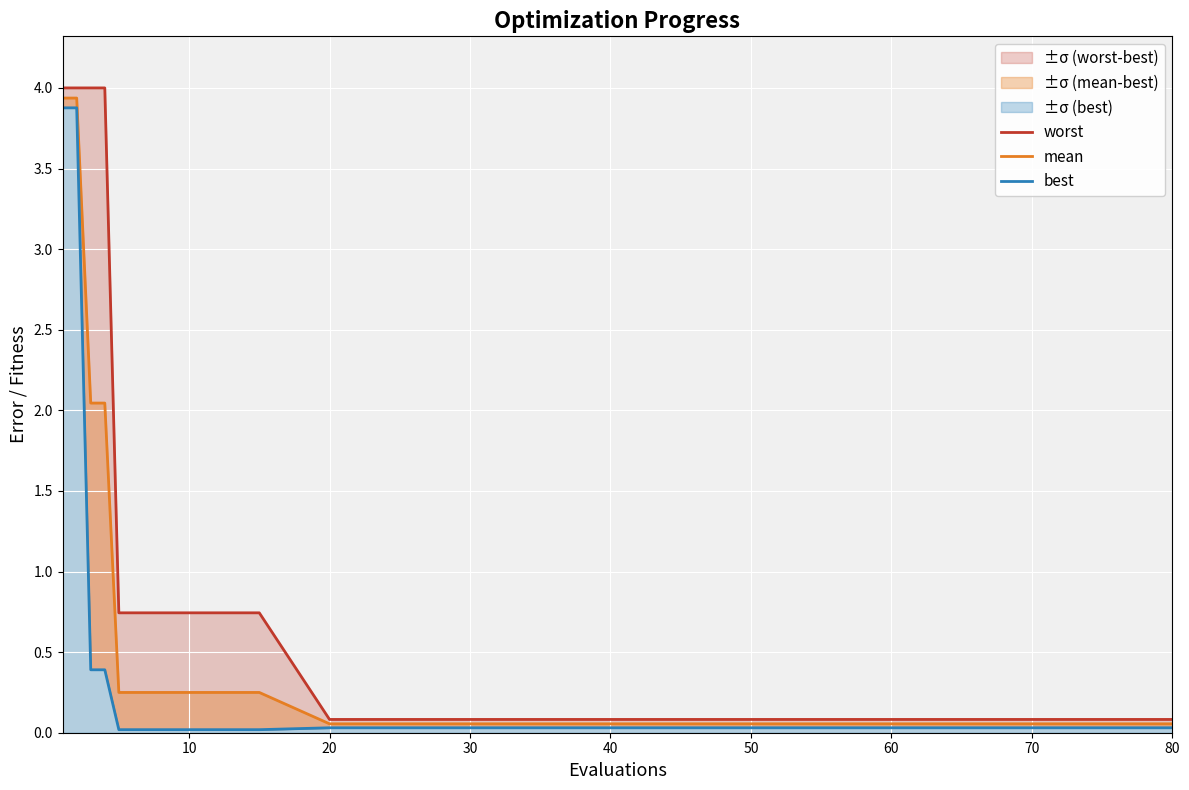

True or false: mean and worst cross at least once.

False